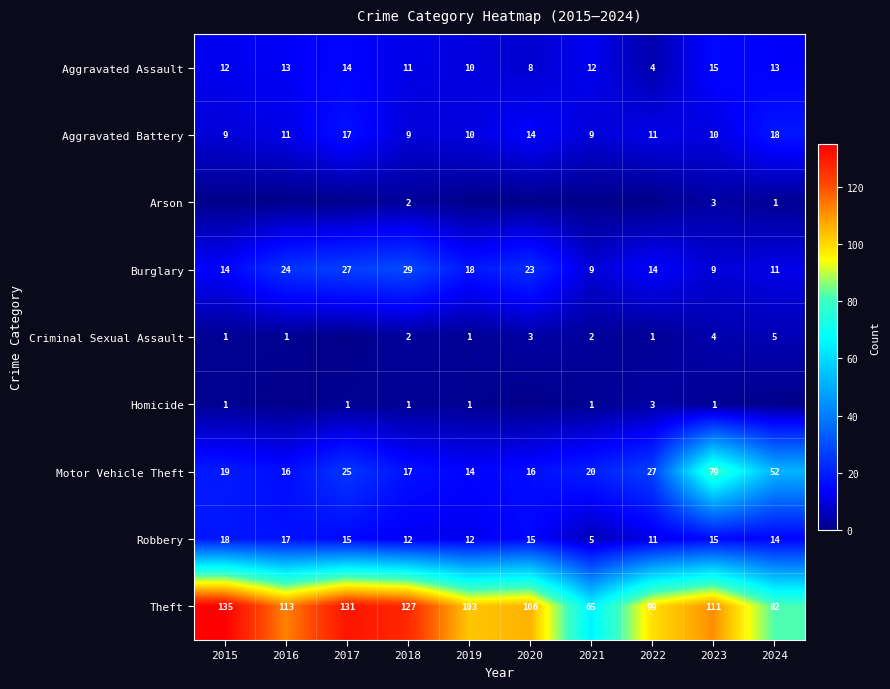

At which category is the sum across all series the highest?

2023